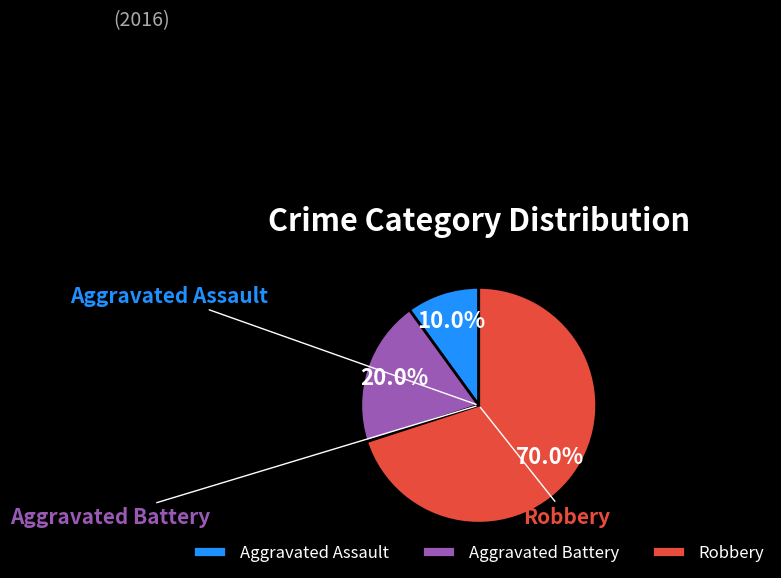

How many slices are in this pie chart?

3